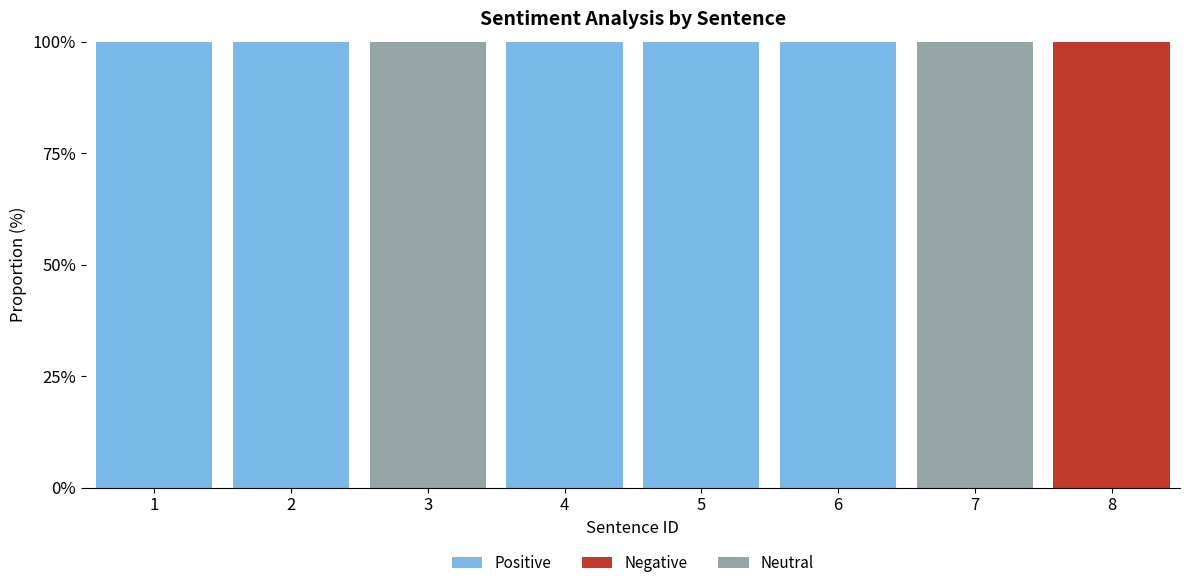

The Positive series shows 0 at 7. True or false?

True